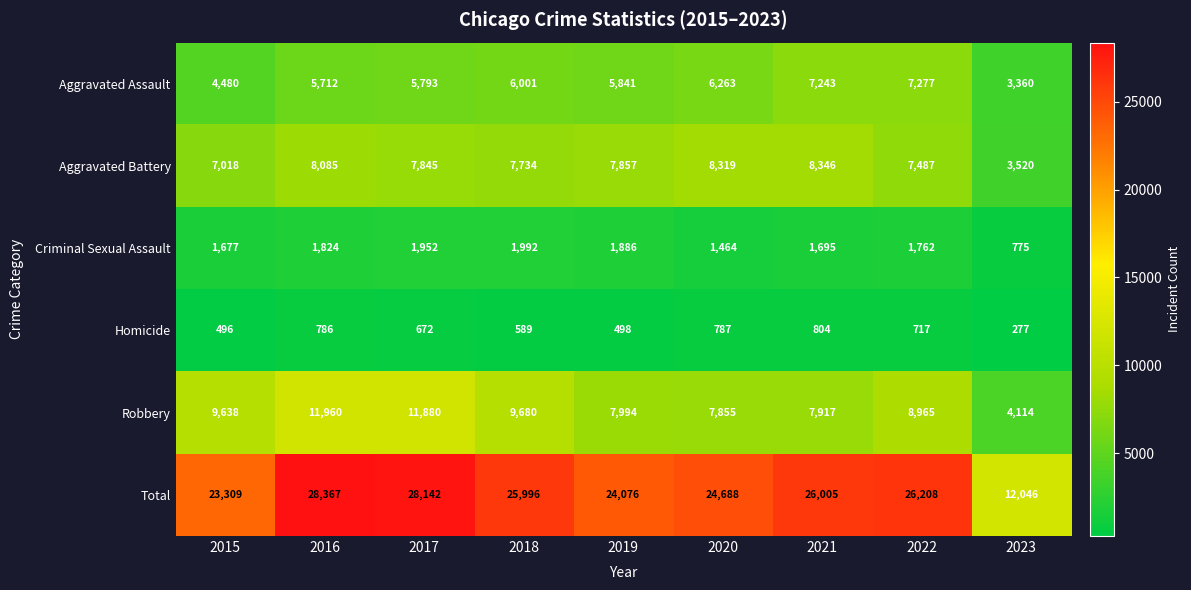

Which series has the widest spread of values?

Total